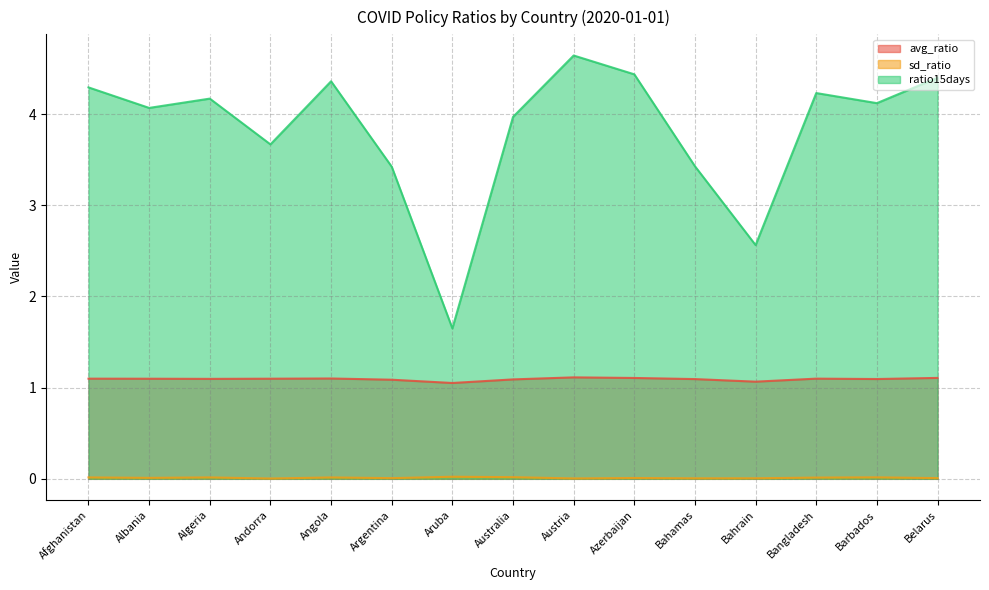

True or false: avg_ratio and ratio15days intersect in this chart.

False